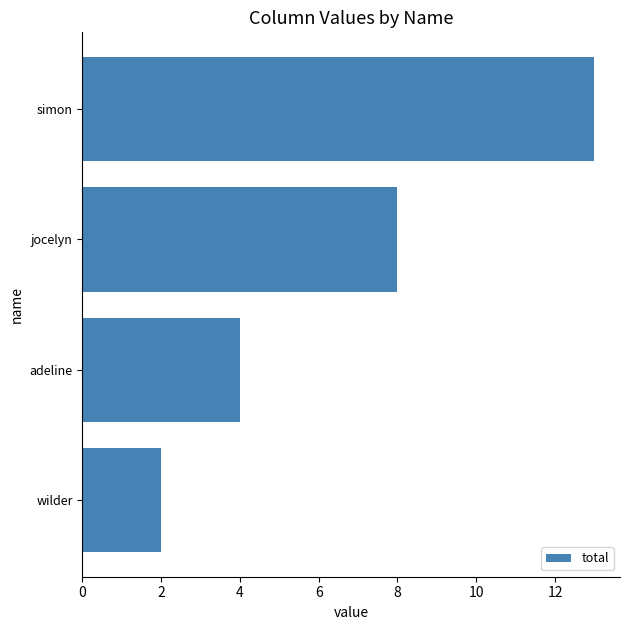

What is the minimum value shown in the chart?

2